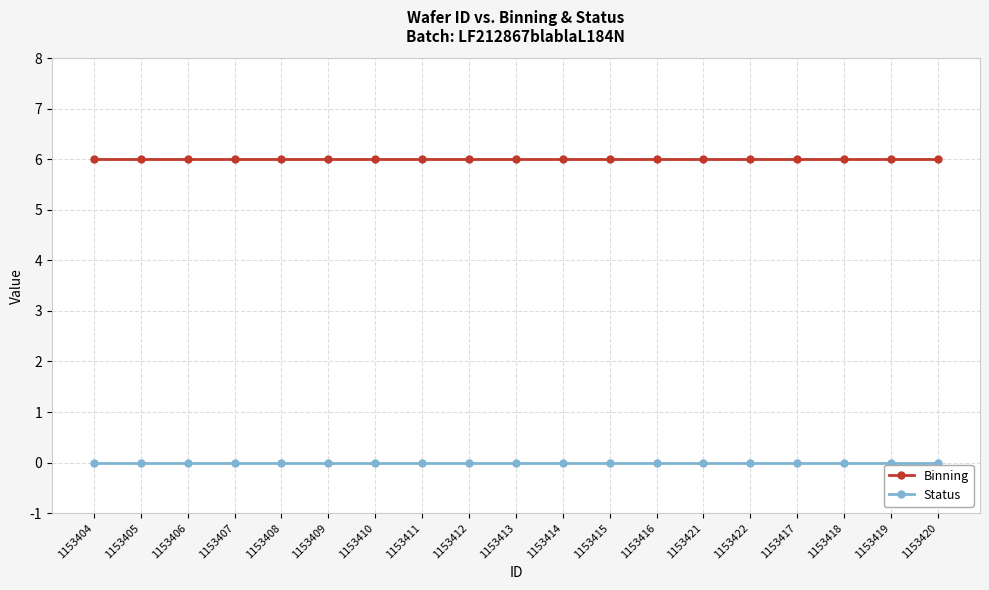

Rank the series by their average value, from highest to lowest.

Binning, Status